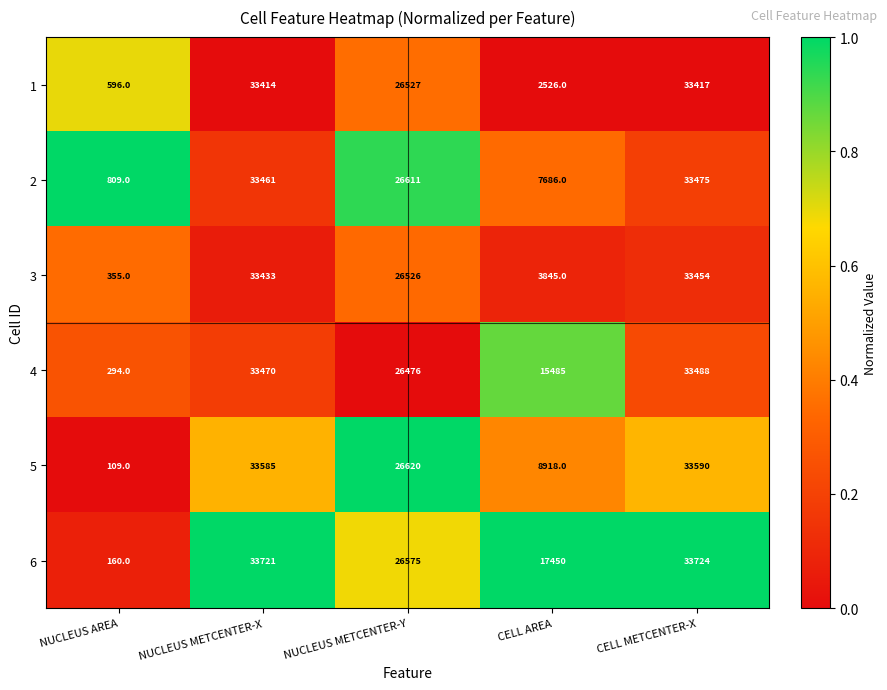

Is the value of 6 at NUCLEUS AREA greater than the value of 4 at CELL AREA?

No